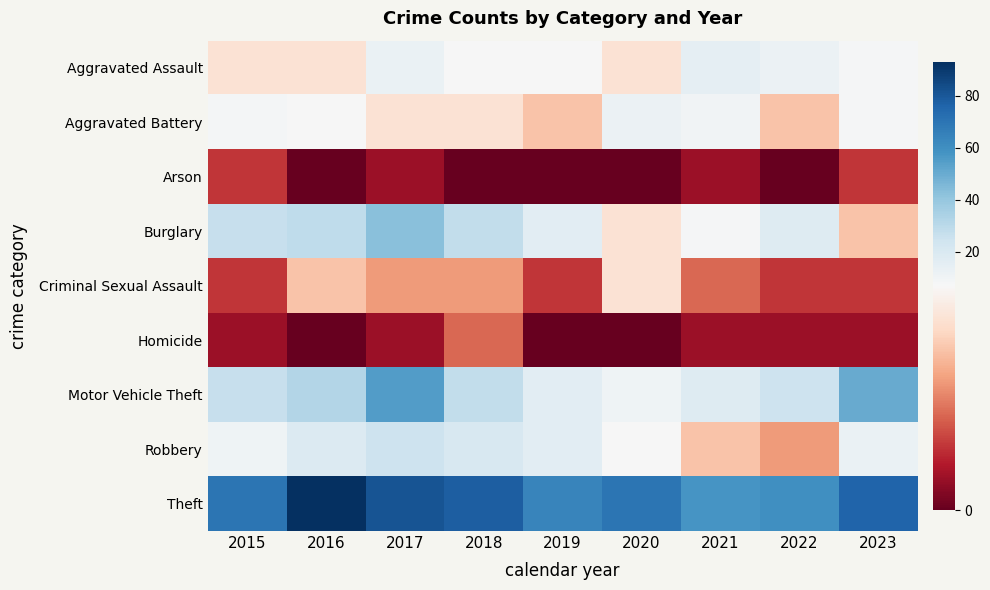

Reading left to right, extract all data points from this chart.

Aggravated Assault: 2015=6	2016=6	2017=13	2018=7	2019=7	2020=6	2021=15	2022=12	2023=8
Aggravated Battery: 2015=9	2016=7	2017=6	2018=6	2019=5	2020=12	2021=10	2022=5	2023=8
Arson: 2015=2	2016=0	2017=1	2018=0	2019=0	2020=0	2021=1	2022=0	2023=2
Burglary: 2015=27	2016=29	2017=43	2018=28	2019=16	2020=6	2021=8	2022=18	2023=5
Criminal Sexual Assault: 2015=2	2016=5	2017=4	2018=4	2019=2	2020=6	2021=3	2022=2	2023=2
Homicide: 2015=1	2016=0	2017=1	2018=3	2019=0	2020=0	2021=1	2022=1	2023=1
Motor Vehicle Theft: 2015=27	2016=32	2017=55	2018=28	2019=16	2020=11	2021=18	2022=25	2023=50
Robbery: 2015=11	2016=19	2017=25	2018=21	2019=16	2020=7	2021=5	2022=4	2023=13
Theft: 2015=70	2016=93	2017=81	2018=78	2019=64	2020=70	2021=58	2022=60	2023=76